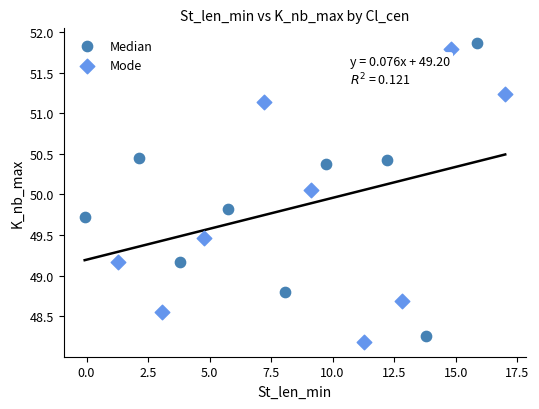

What are all the series names shown in the legend?

Median, Mode